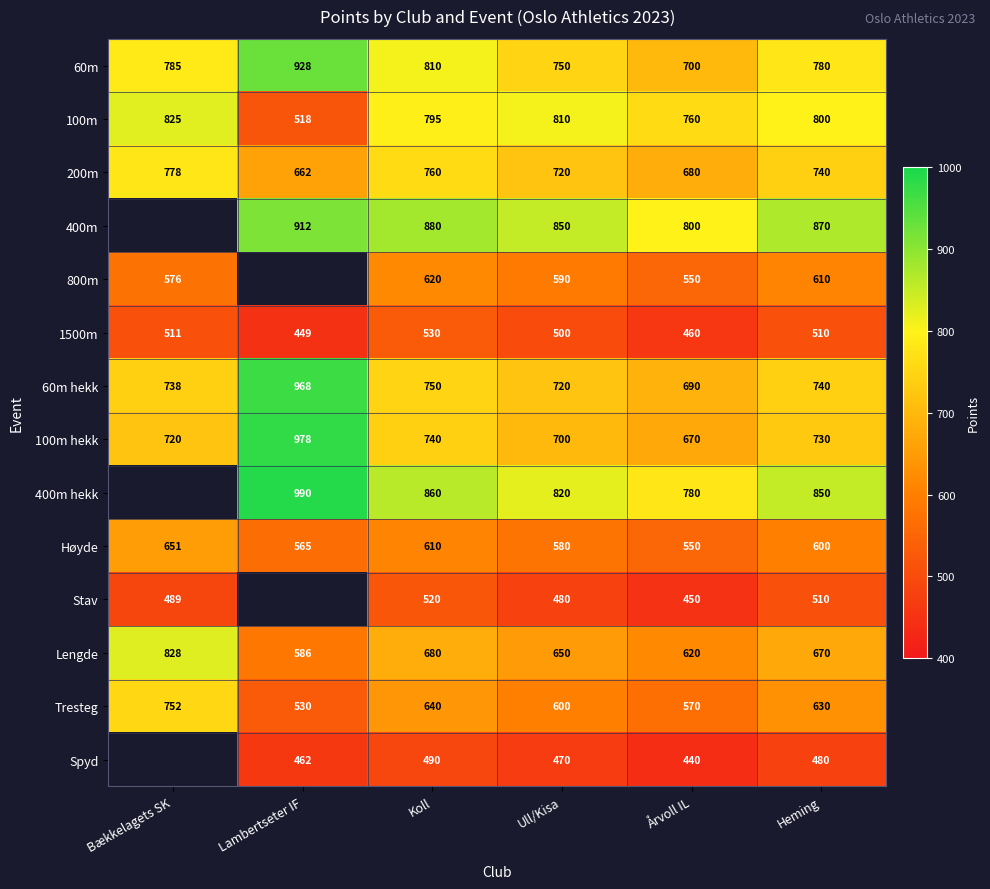

At which label does 200m first exceed 740?

Bækkelagets SK